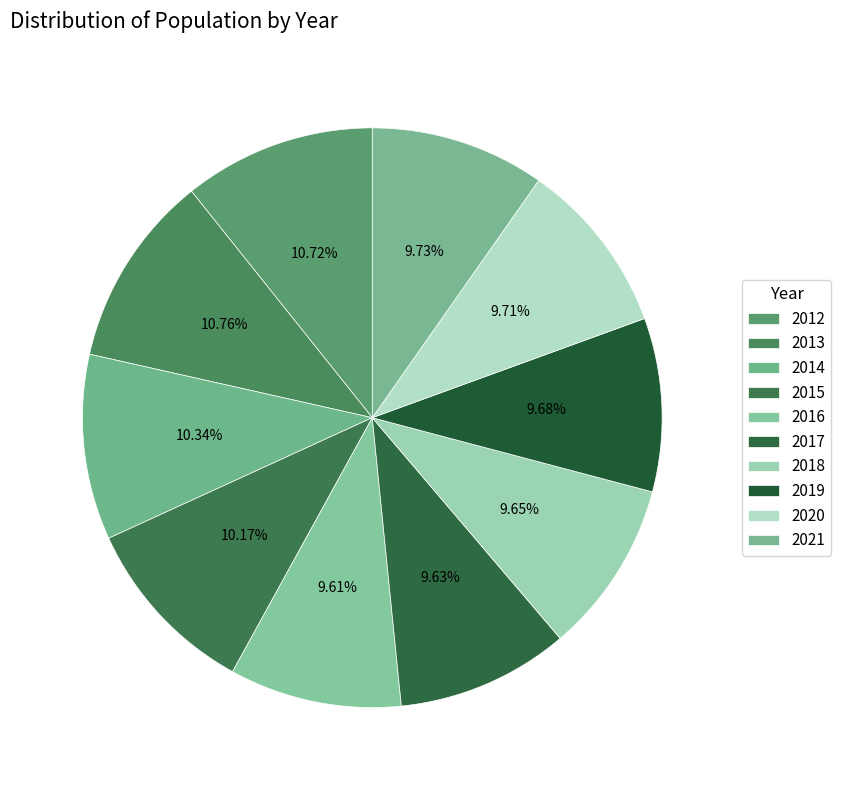

Count the number of slices in the pie.

10